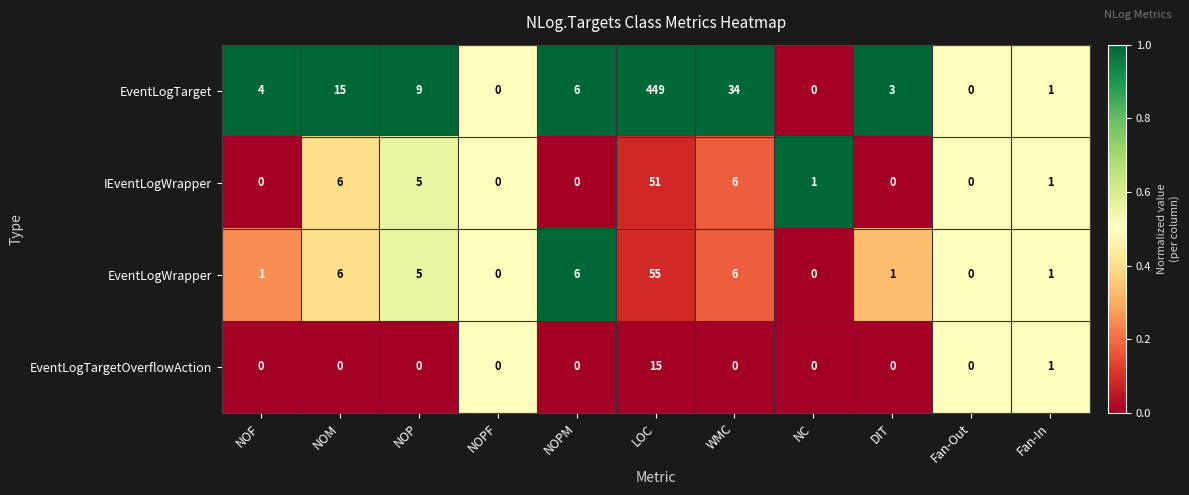

At which label is EventLogTarget closest to 224?

WMC